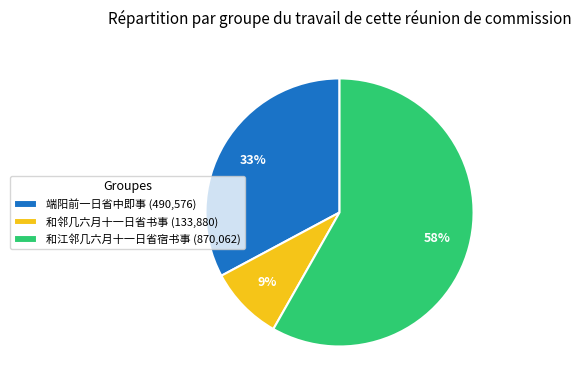

What percentage is the 和江邻几六月十一日省宿书事 slice, to the nearest percent?

58%